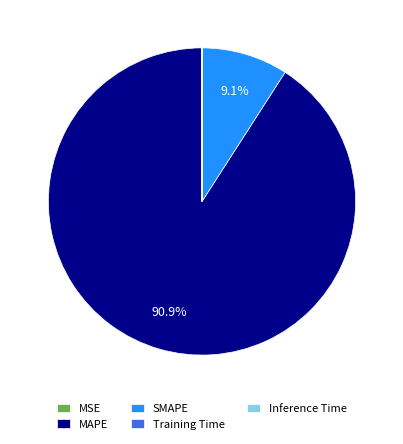

To the nearest percent, what is the average slice percentage?

20%